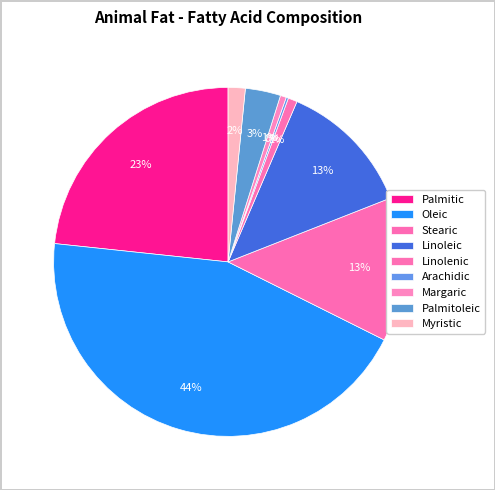

Does any single category account for the majority?

No